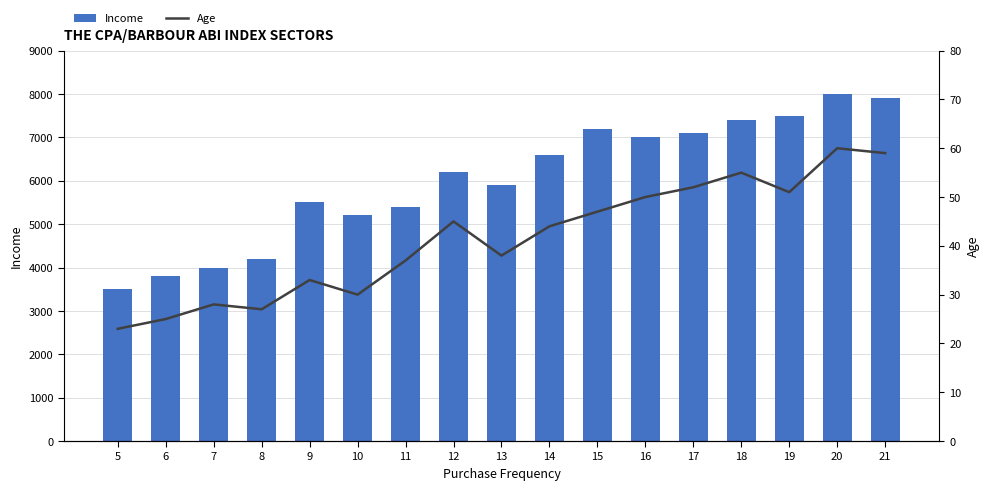

What is the total value across all series at 17?

7152